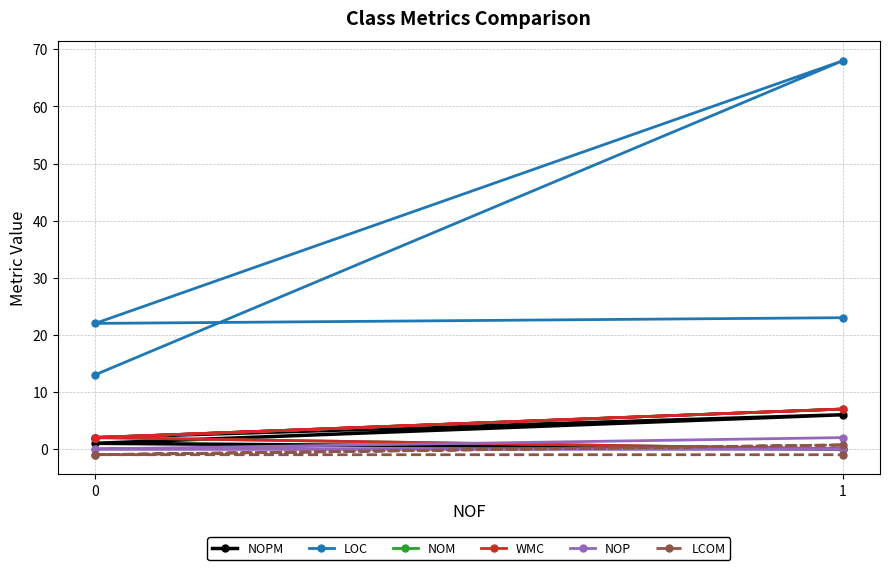

Which category has the highest value in the LCOM series?

1